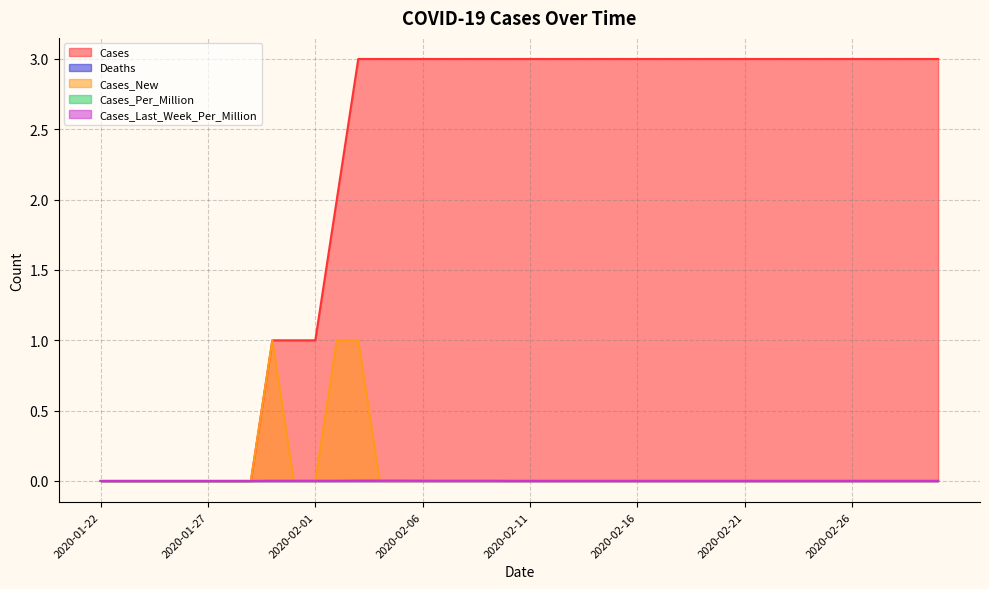

Which series has the widest spread of values?

Cases